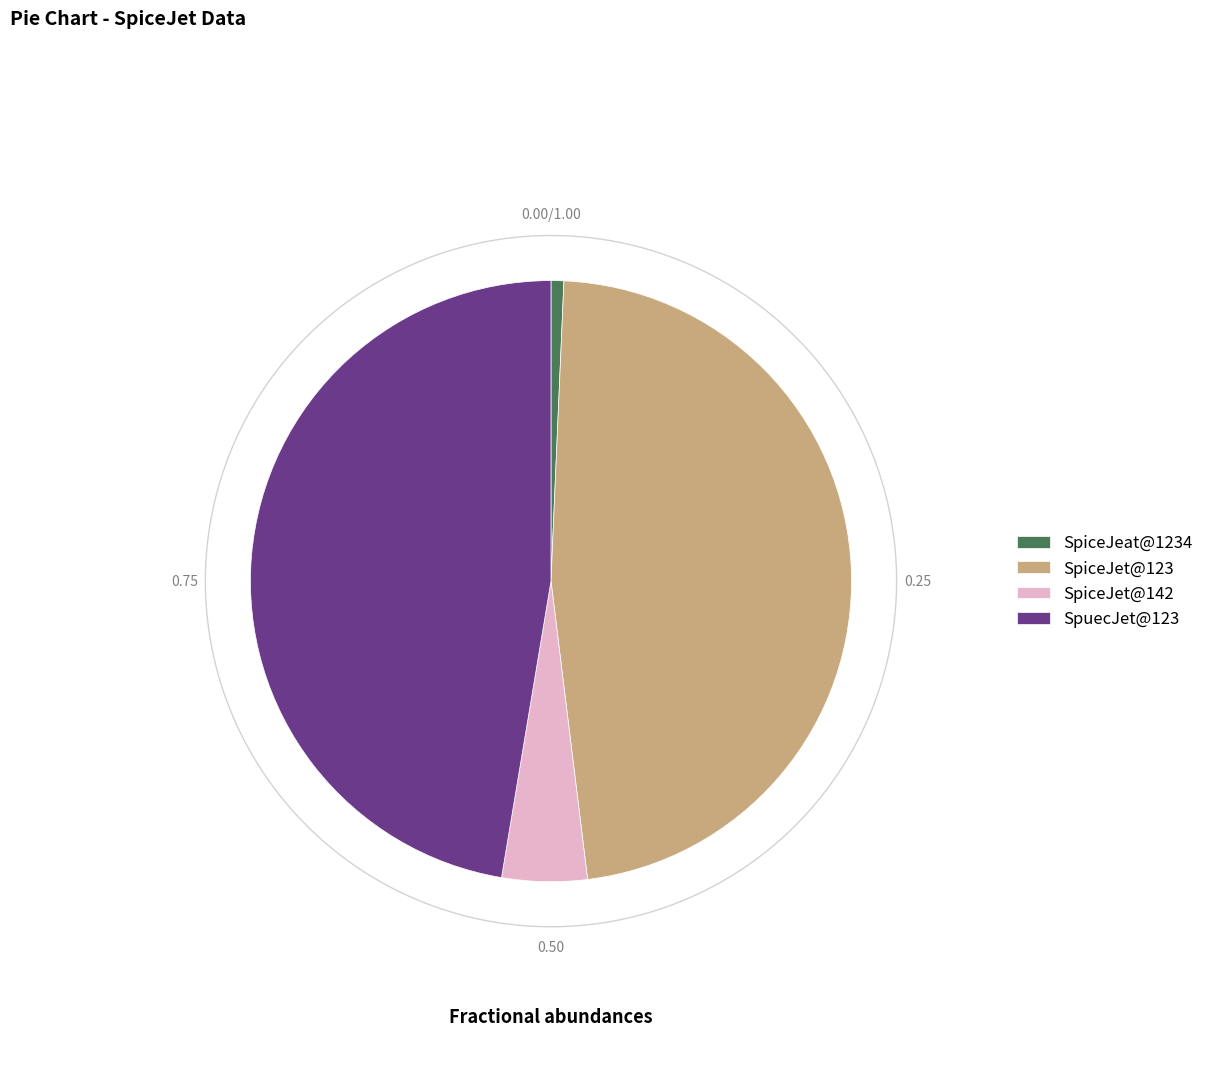

What percentage is the SpuecJet@123 slice, to the nearest percent?

47%